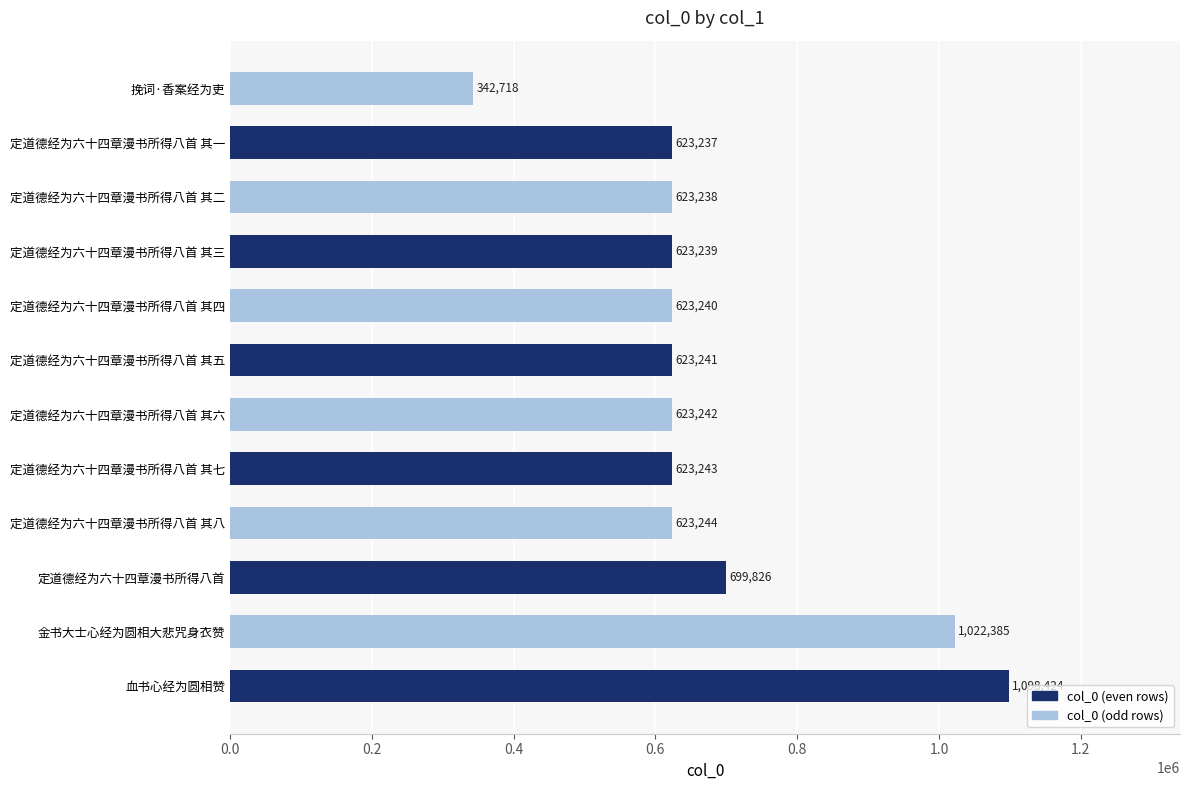

What is the average value?

679106